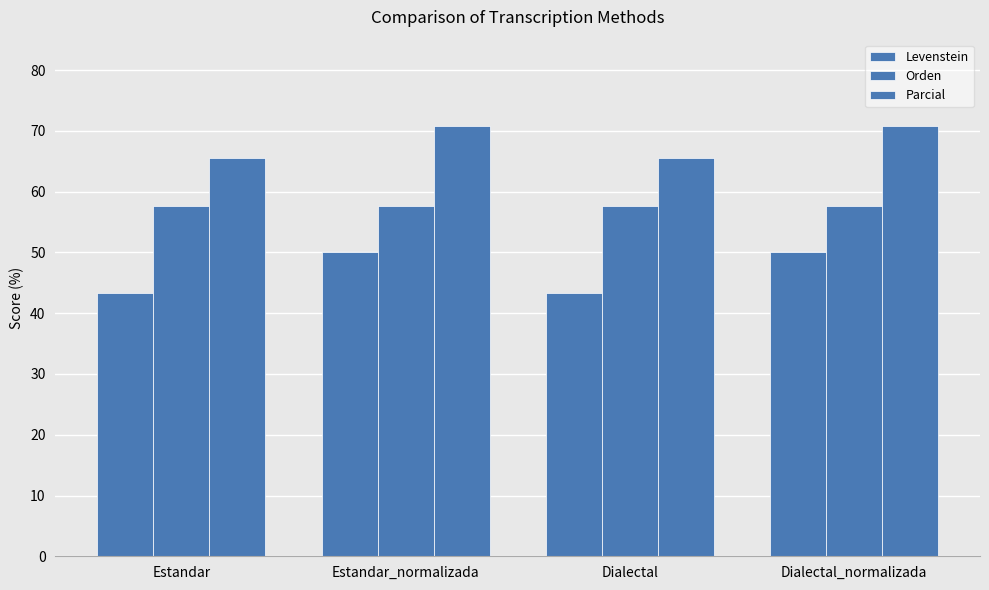

What is the greatest value displayed?

70.8